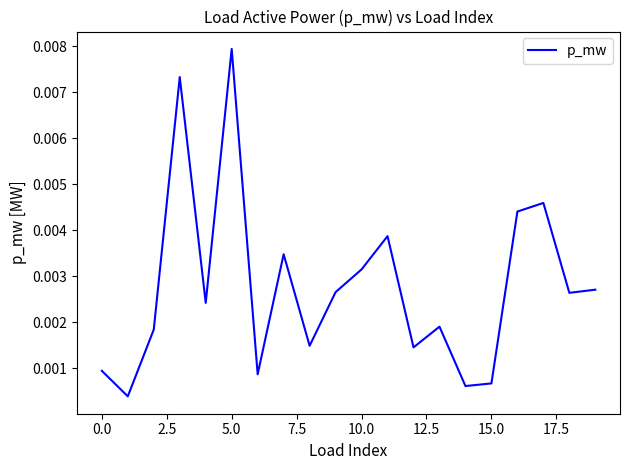

Does the chart have visible grid lines?

No